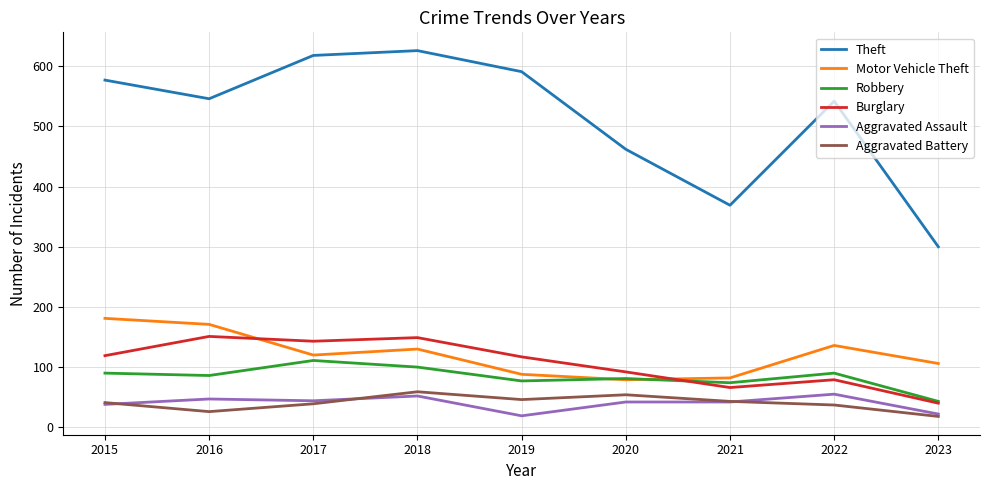

What is the approximate value of Aggravated Assault at 2021?

42